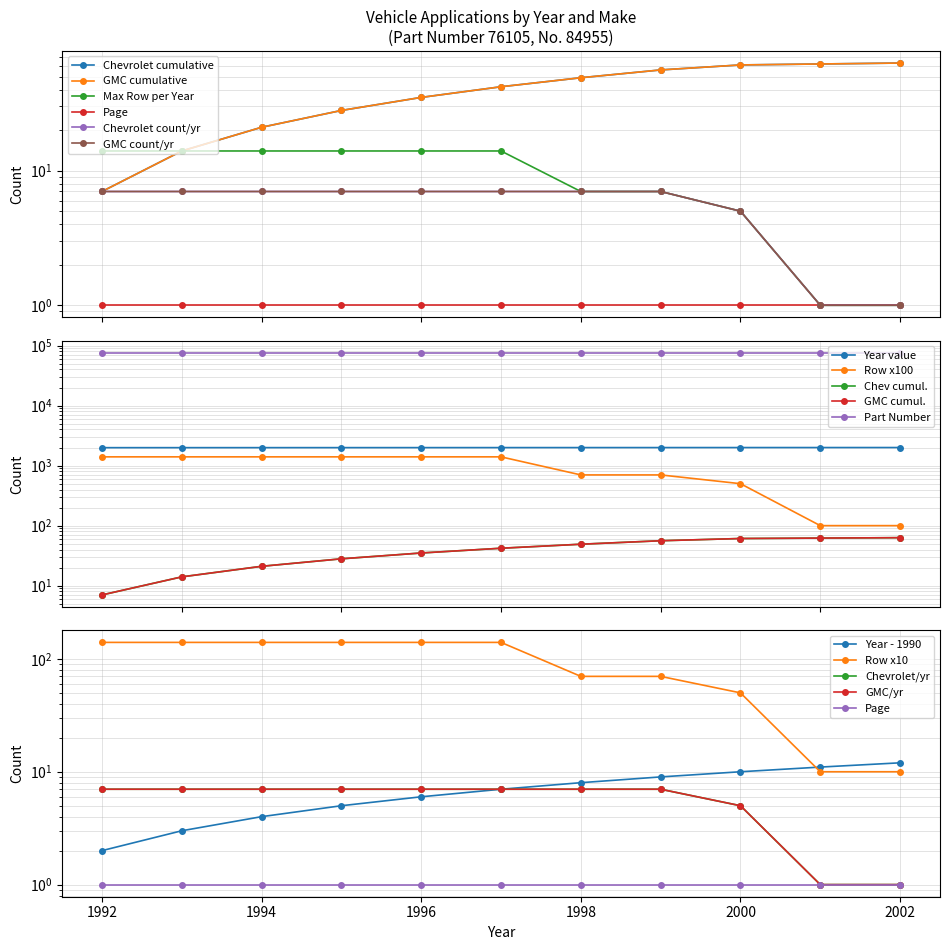

How many data points in Chevrolet are above 42?

5